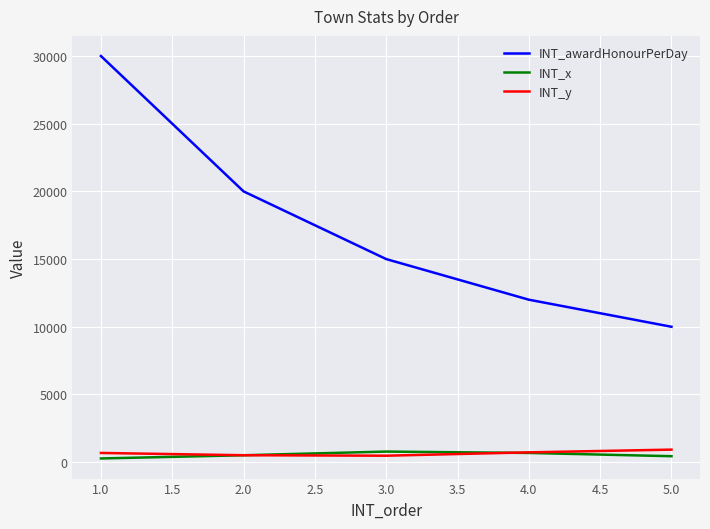

At how many categories does at least one series exceed 27220?

1